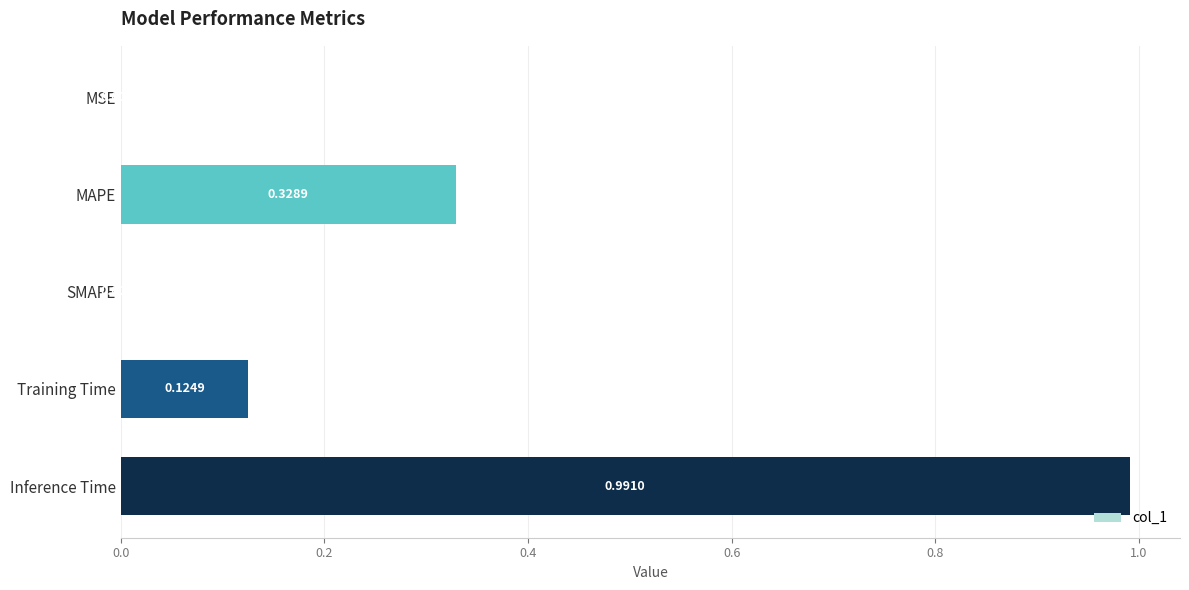

What is the change in value from MSE to Inference Time?

+1.0